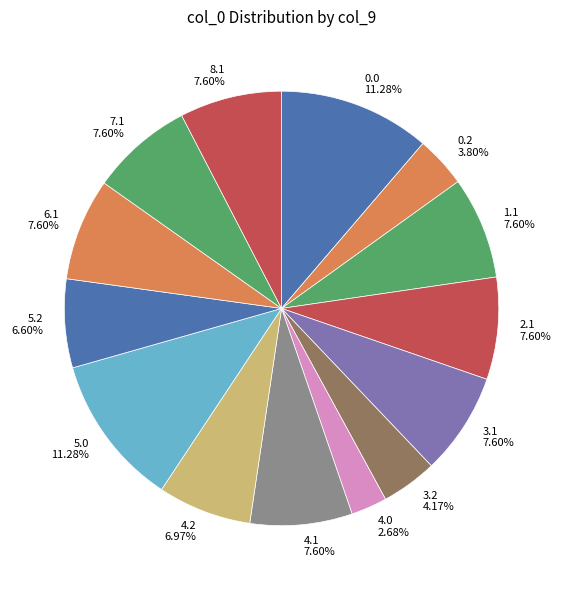

What portion of the pie excludes 0.2?

96.2%